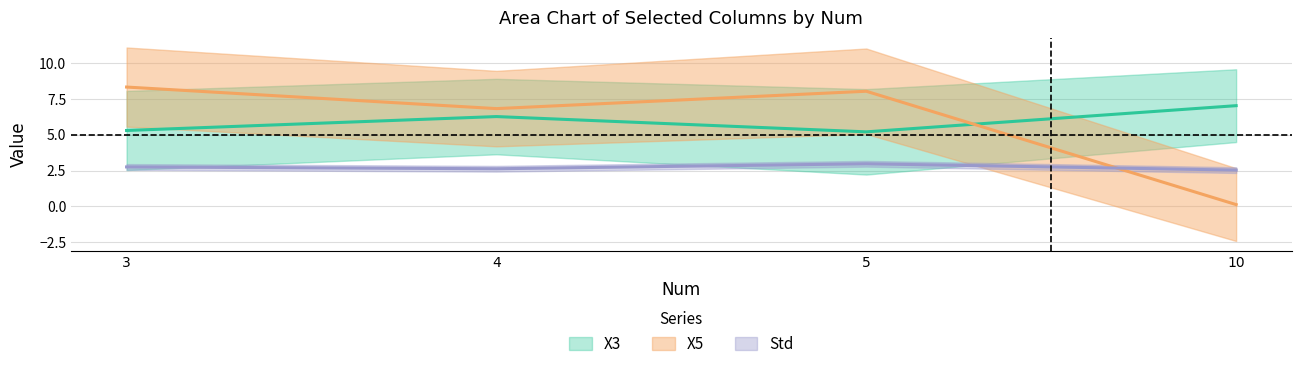

At which category is the sum across all series the highest?

3